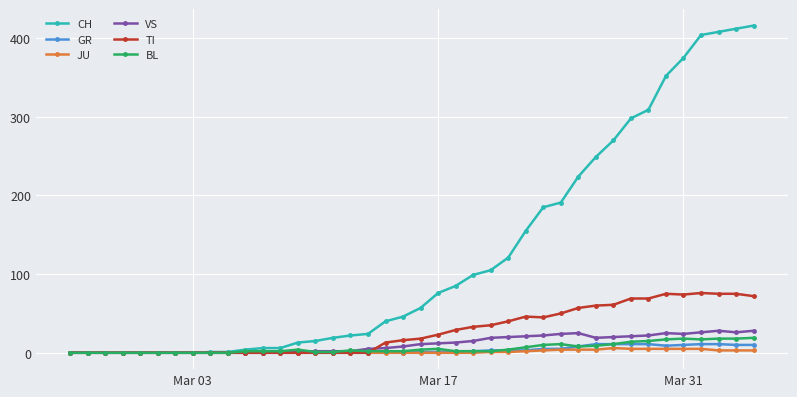

What is the maximum value for BL?

19